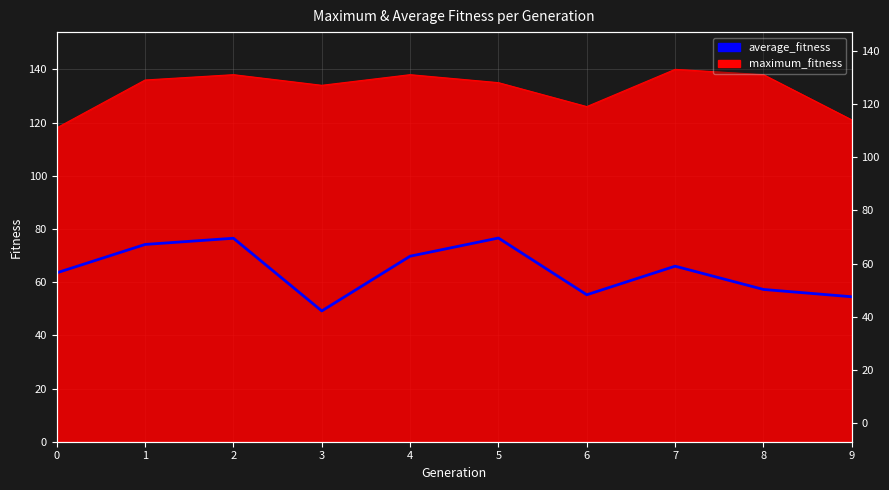

Which category has the lowest value across all series?

3